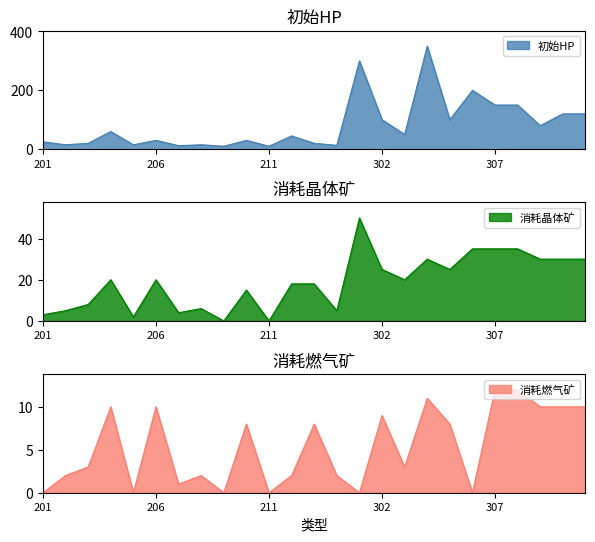

What is the greatest value displayed?

350